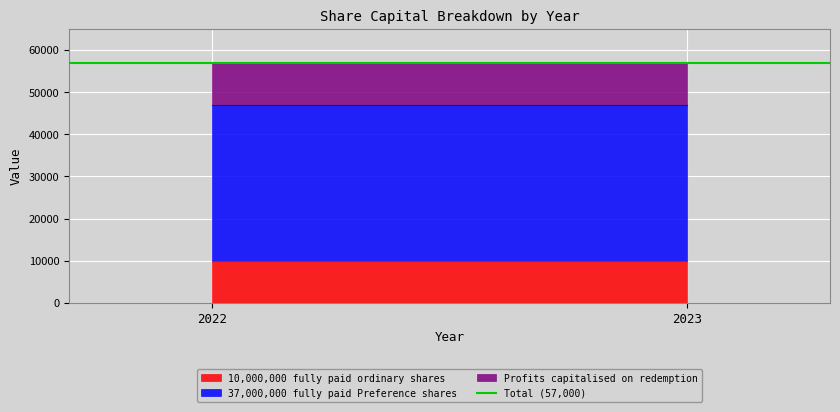

True or false: Profits capitalised on redemption has a value of 10000 at 2023.

True